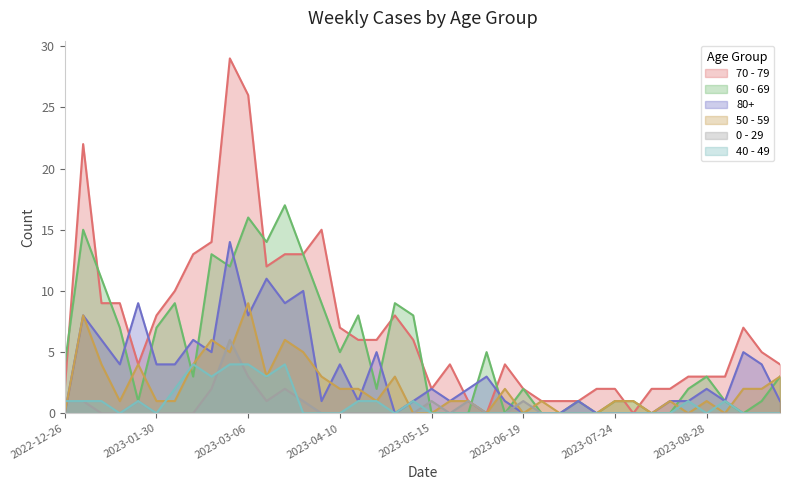

What is the greatest value displayed?

29